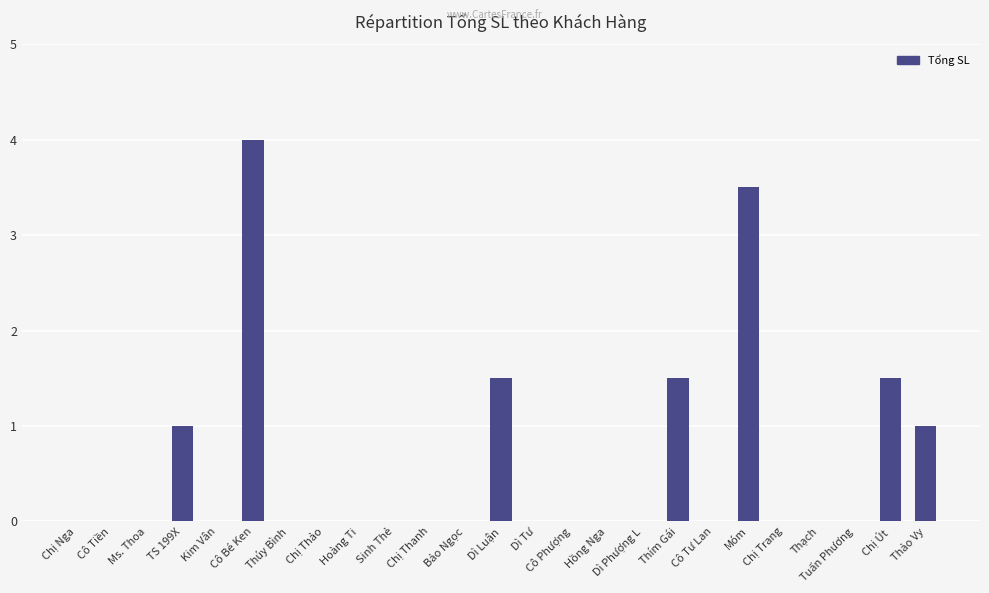

Reading left to right, extract all data points from this chart.

0.0	0.0	0.0	1.0	0.0	4.0	0.0	0.0	0.0	0.0	0.0	0.0	1.5	0.0	0.0	0.0	0.0	1.5	0.0	3.5	0.0	0.0	0.0	1.5	1.0